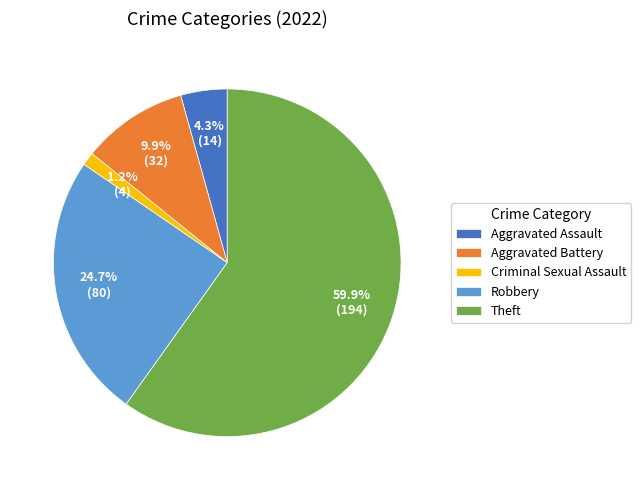

What is the smallest slice in the pie chart?

Criminal Sexual Assault